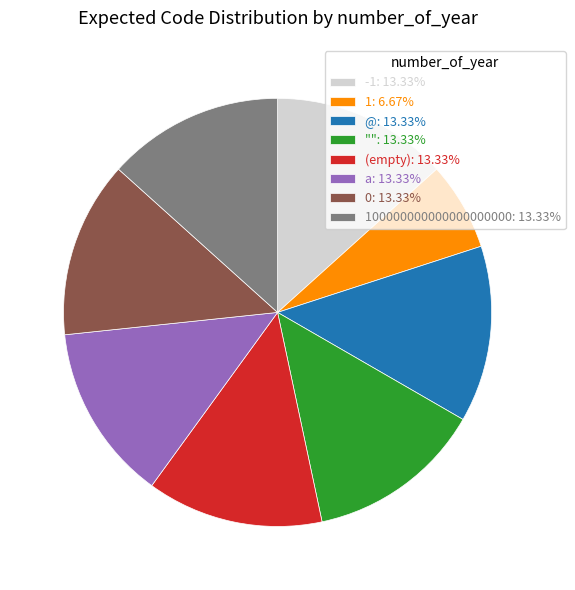

Do -1: 13.33% and (empty): 13.33% together represent more than half of the pie?

No